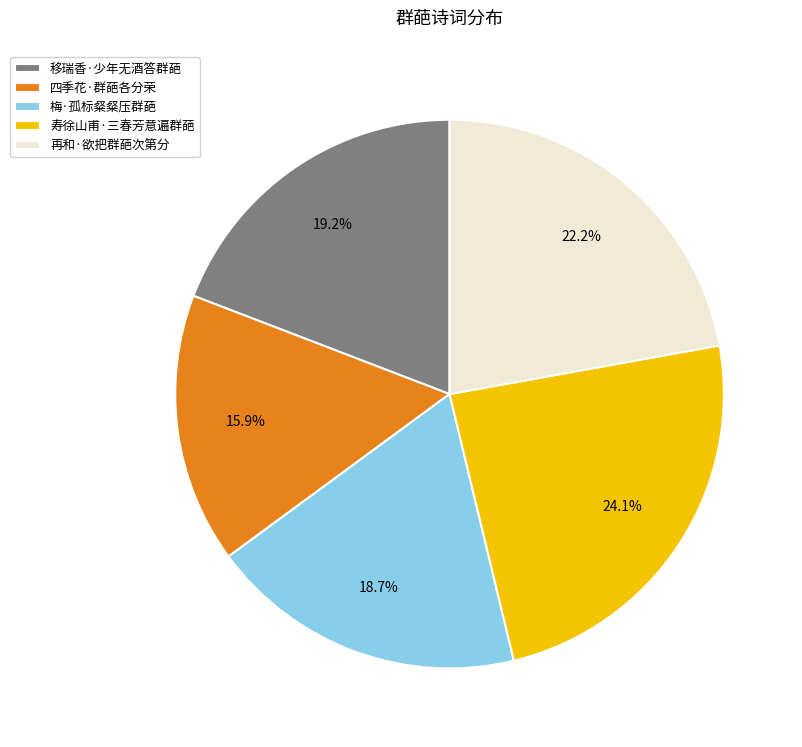

Count the number of slices in the pie.

5